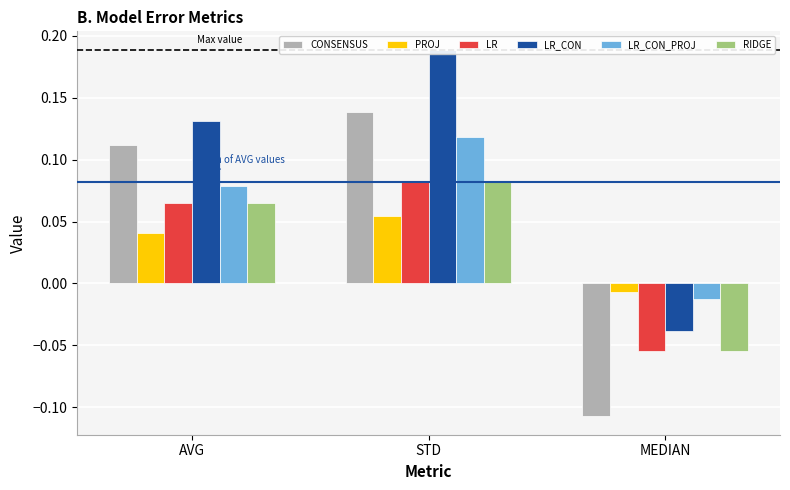

What is the smallest value displayed?

-0.1